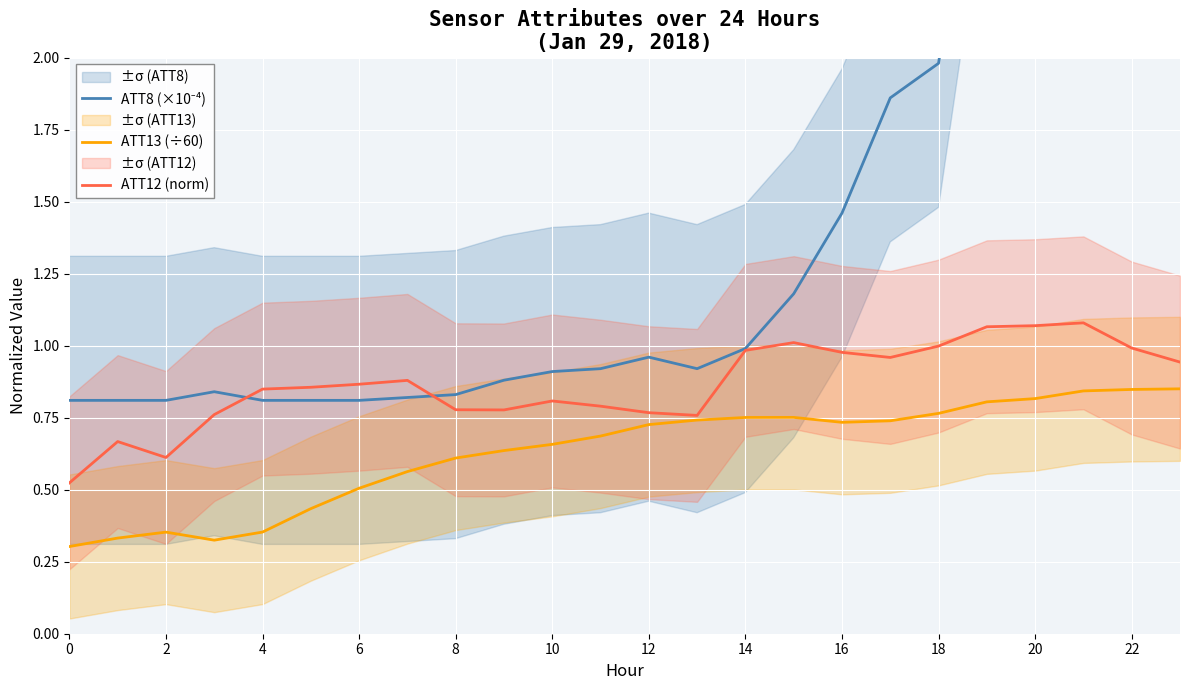

What is the spread (max minus min) of values at 14?

0.3